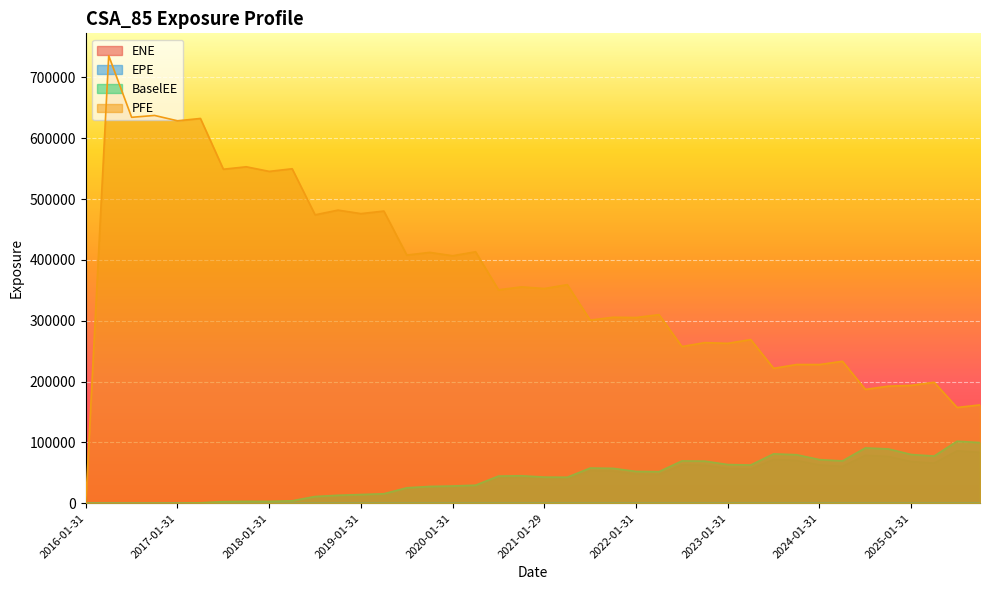

Reading left to right, list all the values displayed in this chart.

ENE: 0.0	0.0	0.0	43.7	53.4	572.4	2458.9	2901.7	2842.3	3821.6	10680.5	12602.3	13779.5	14961.9	24313.4	26382.4	26957.7	28079.1	42138.4	42447.5	40178.4	39760.2	53596.7	52838.5	47871.9	47273.0	63085.9	62365.8	56997.1	56017.5	71937.4	70237.1	62769.8	60486.4	78659.9	76740.0	68397.1	65831.6	85993.0	83570.8
BaselEE: 0.0	0.0	0.0	44.0	53.7	577.6	2487.7	2943.2	2890.3	3898.6	10932.1	12942.3	14198.5	15476.7	25251.6	27511.2	28224.7	29532.8	44527.3	45061.4	42850.0	42623.0	57754.2	57233.0	52131.7	51759.3	69462.3	69069.2	63483.1	62749.8	81083.6	79648.4	71613.3	69430.6	90857.4	89195.3	79996.7	77473.2	101849.0	99614.3
PFE: 0.0	735835.0	634539.0	637593.0	628788.0	632637.0	549153.0	553162.0	545602.0	549907.0	474155.0	481895.0	476130.0	480353.0	407966.0	412401.0	406838.0	413392.0	350827.0	355664.0	352955.0	359347.0	301069.0	305693.0	305253.0	310010.0	257562.0	264024.0	262829.0	269055.0	221692.0	227996.0	227942.0	233320.0	187109.0	192395.0	193731.0	198827.0	157345.0	161585.0